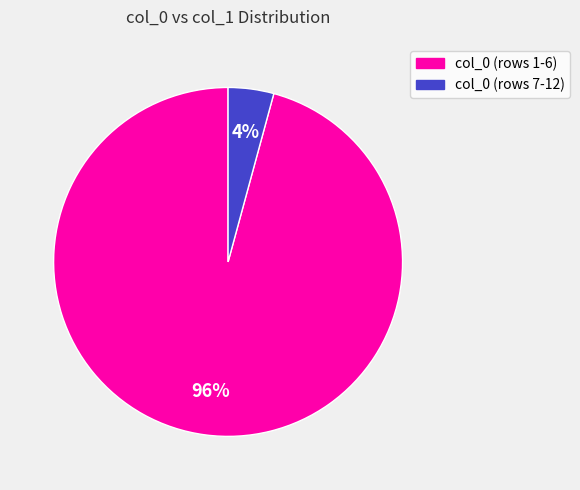

To the nearest percent, what is the difference between the largest and smallest slice percentages?

92%